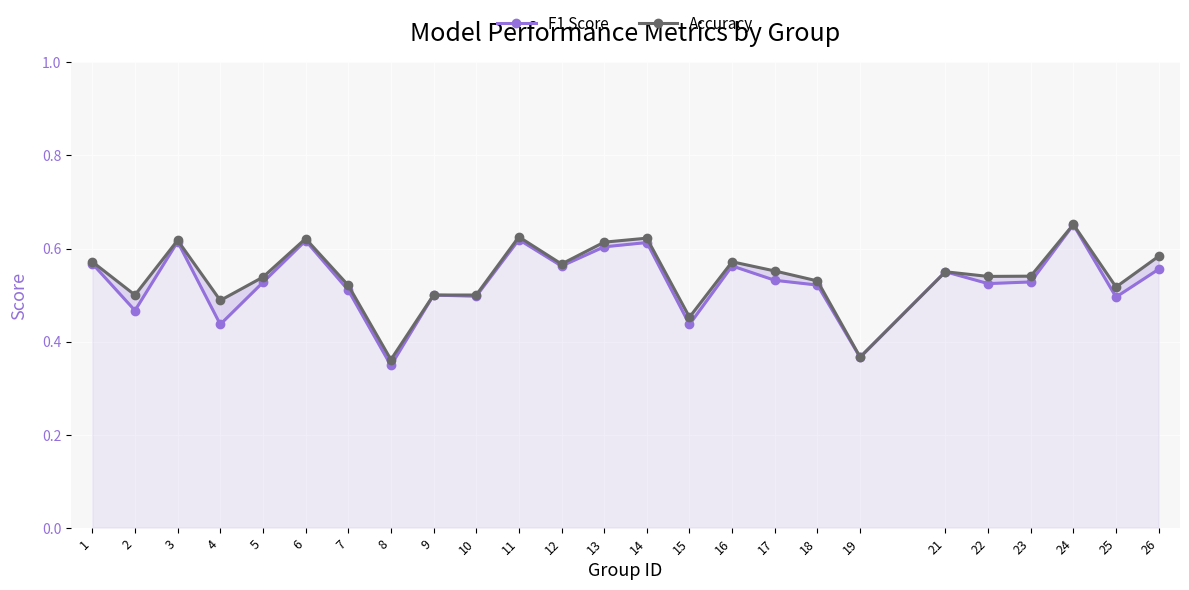

Where is Accuracy nearest to the value 0?

8